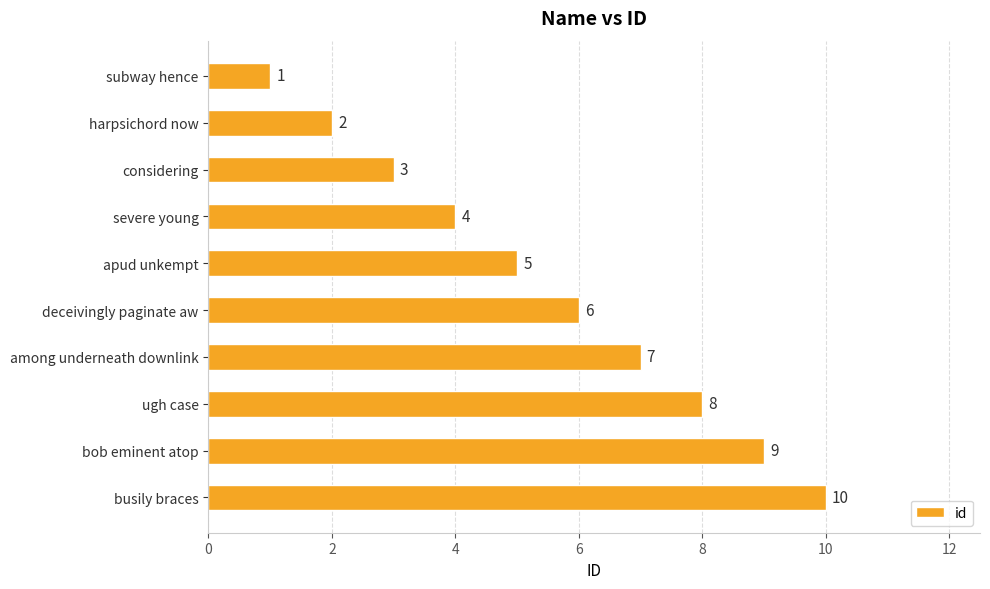

Which category has the highest value across all series?

busily braces